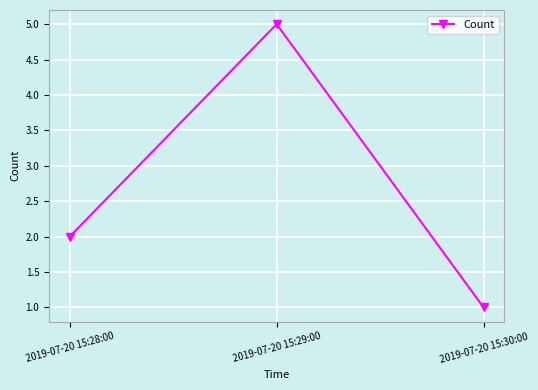

What is the ratio of the value at 2019-07-20 15:29:00 to the value at 2019-07-20 15:28:00?

2.5